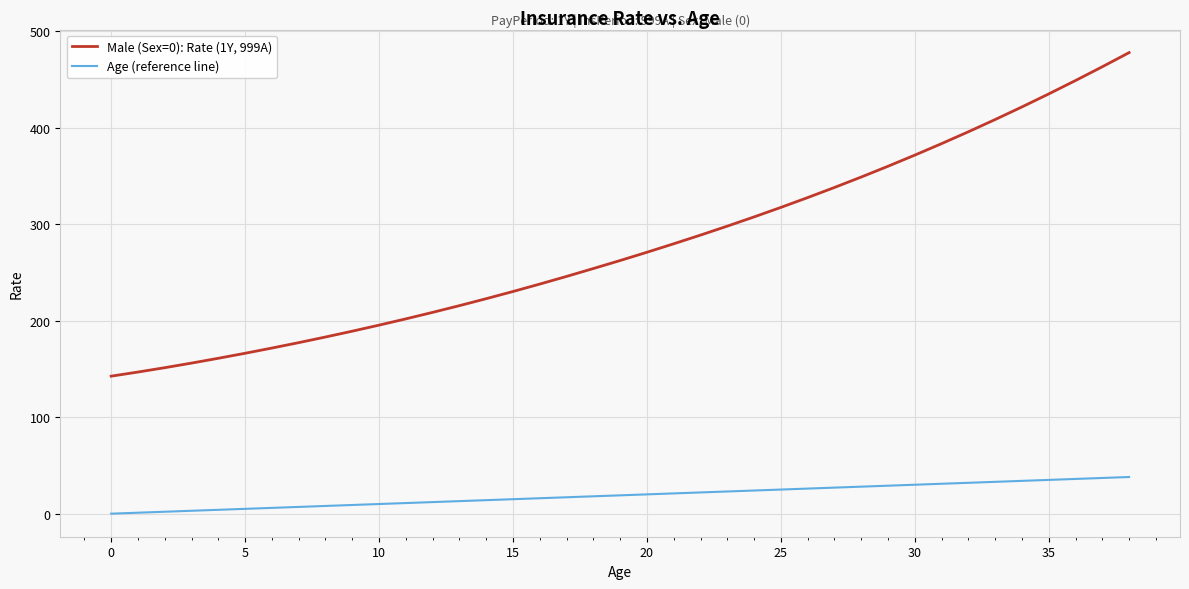

What is the highest value of the Male (Sex=0): Rate (1Y, 999A) series?

477.9